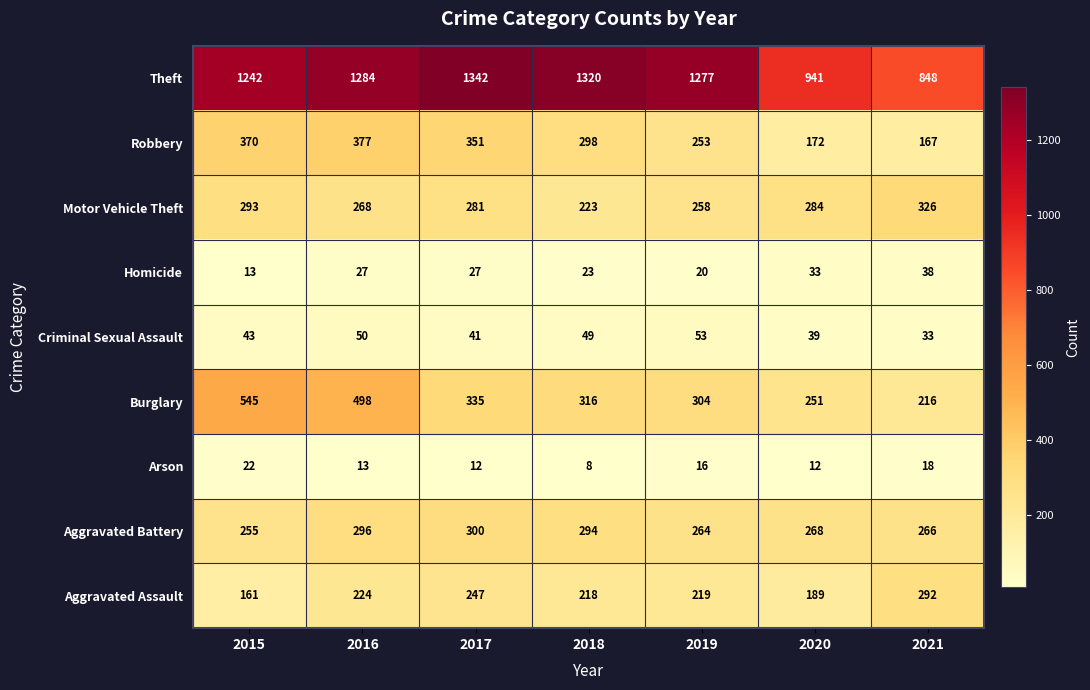

The value of Motor Vehicle Theft at 2015 is 97. True or false?

False